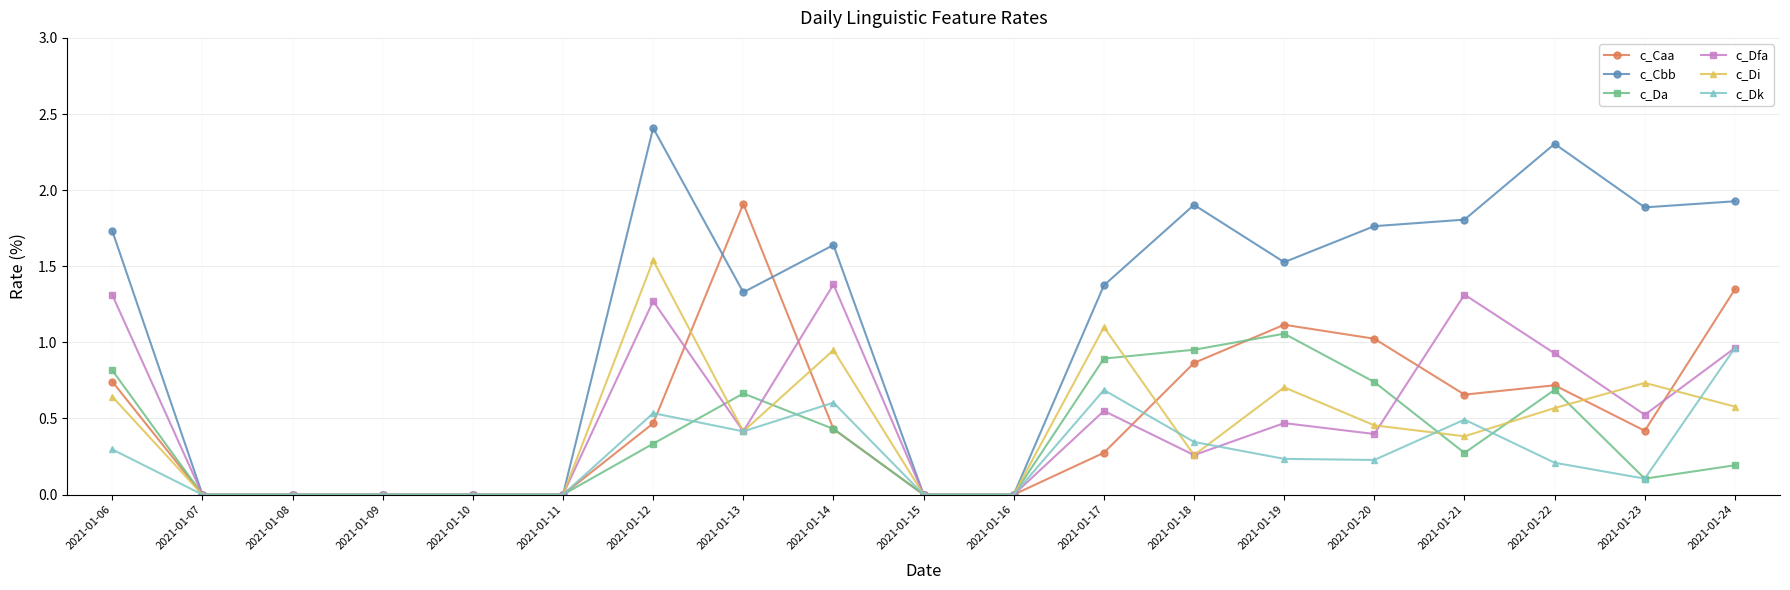

True or false: c_Caa has more than 1 interior local peaks.

True